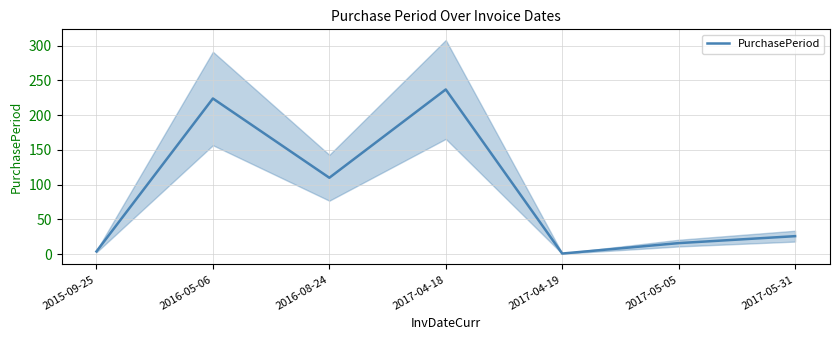

Rank the categories by value from highest to lowest.

2017-04-18, 2016-05-06, 2016-08-24, 2017-05-31, 2017-05-05, 2015-09-25, 2017-04-19